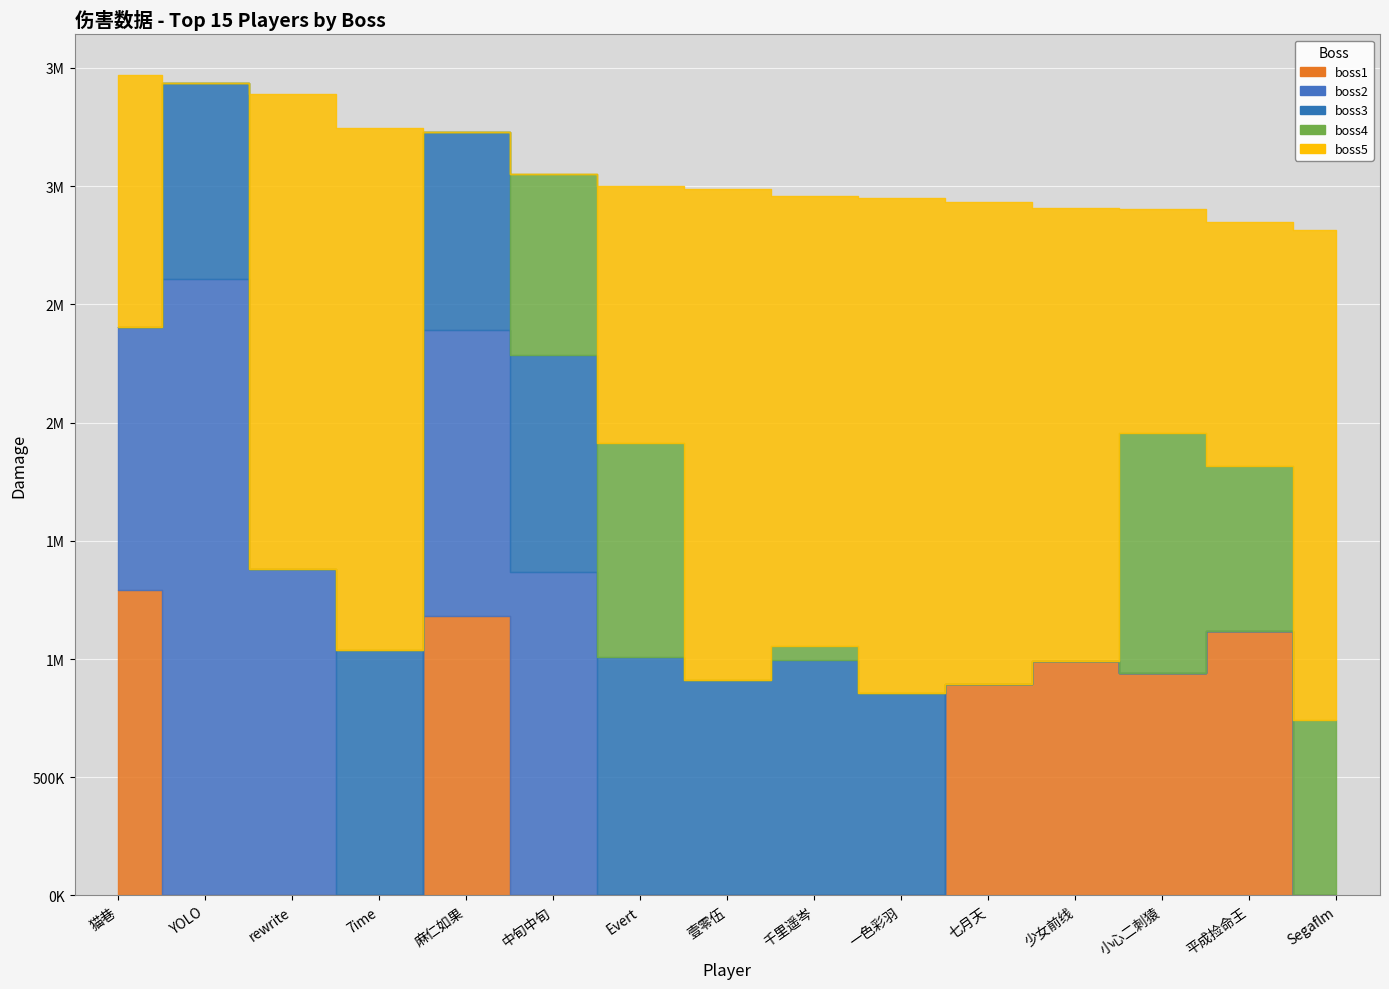

What is the sum of the boss1 values at 七月天 and 麻仁如果?

2076187